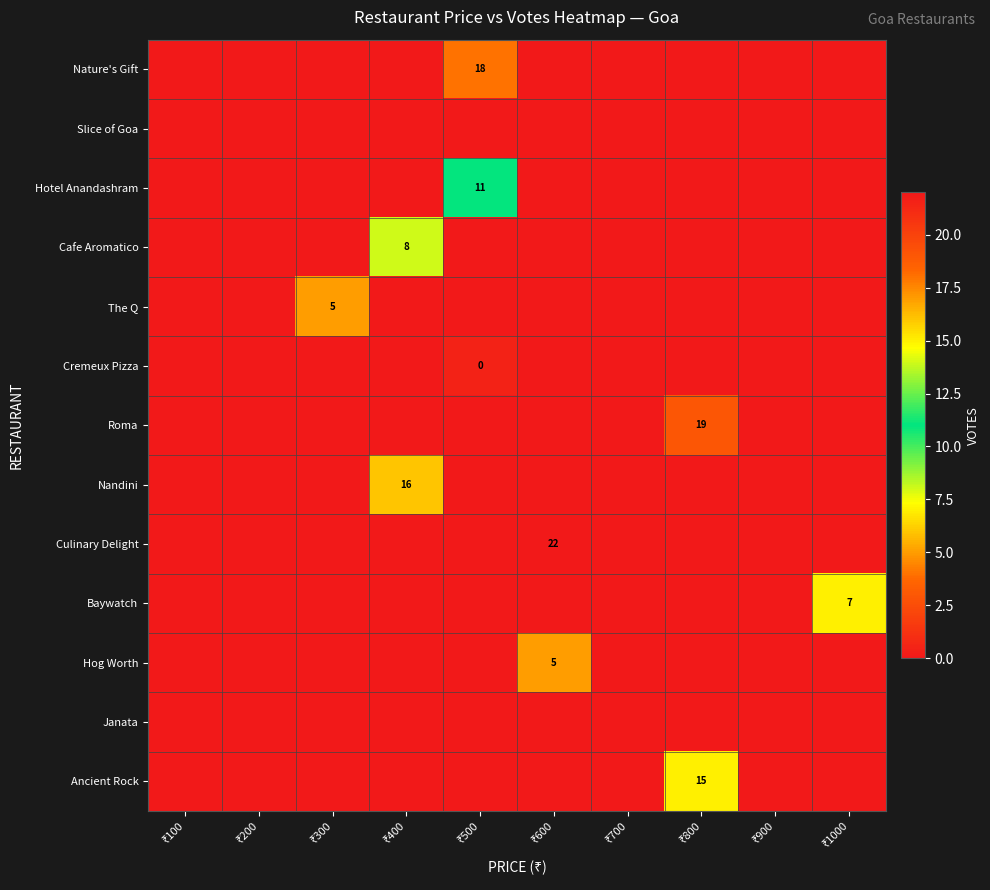

At which label does Baywatch reach its peak?

₹1000